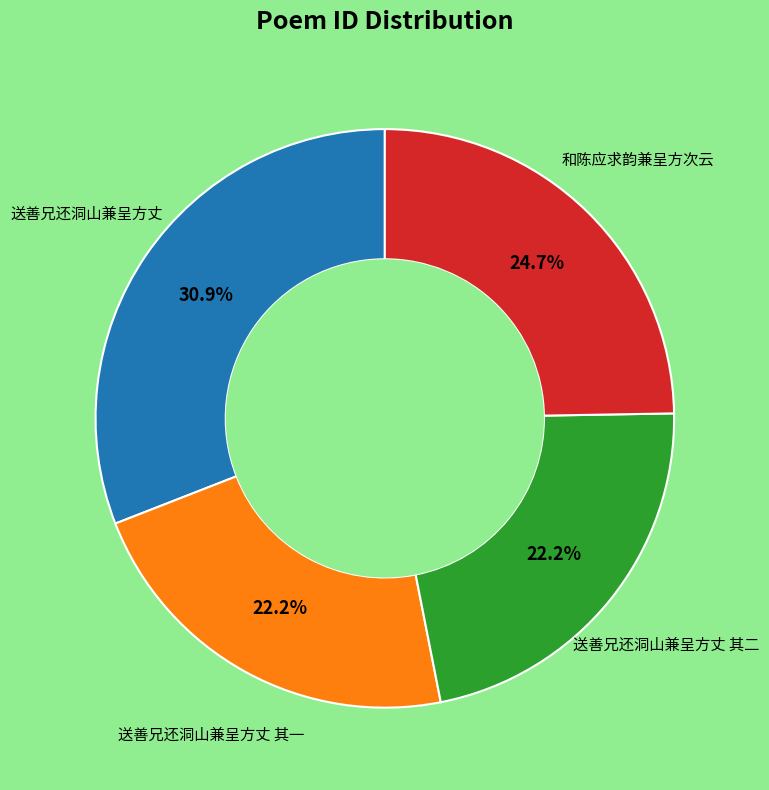

Is there any slice that represents more than half of the pie?

No